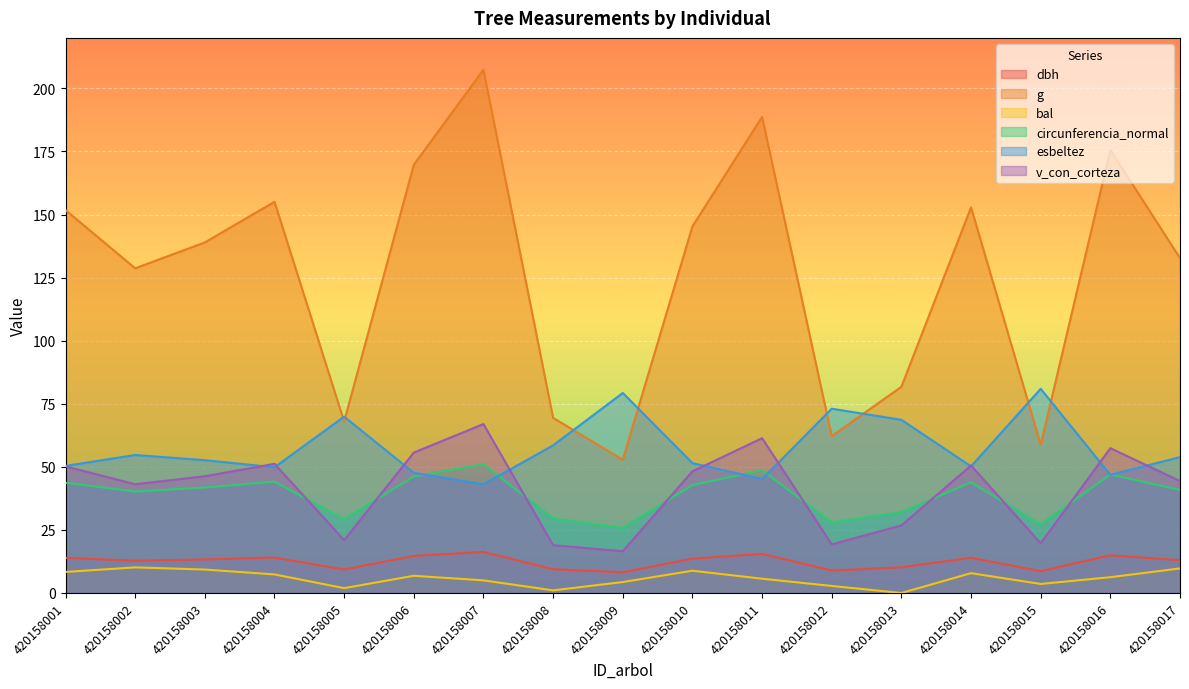

What is the approximate value of circunferencia_normal at 420158001?

43.7